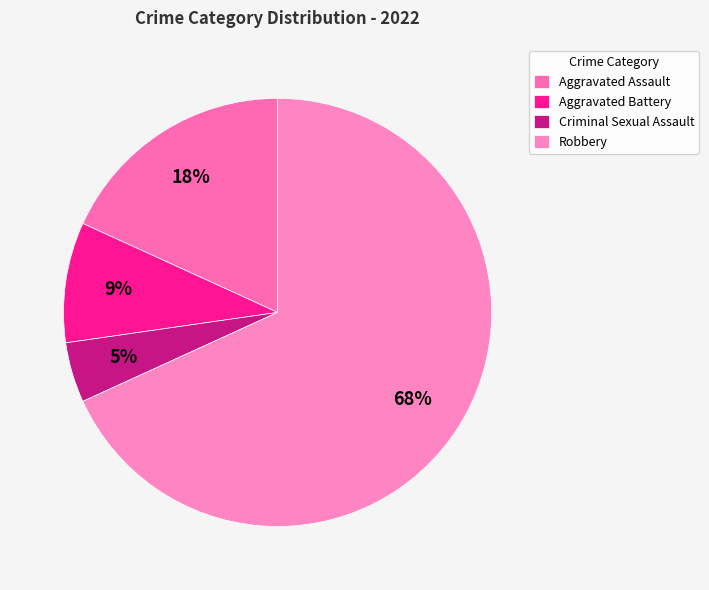

To the nearest percent, what is the combined percentage of Aggravated Battery and Robbery?

77%